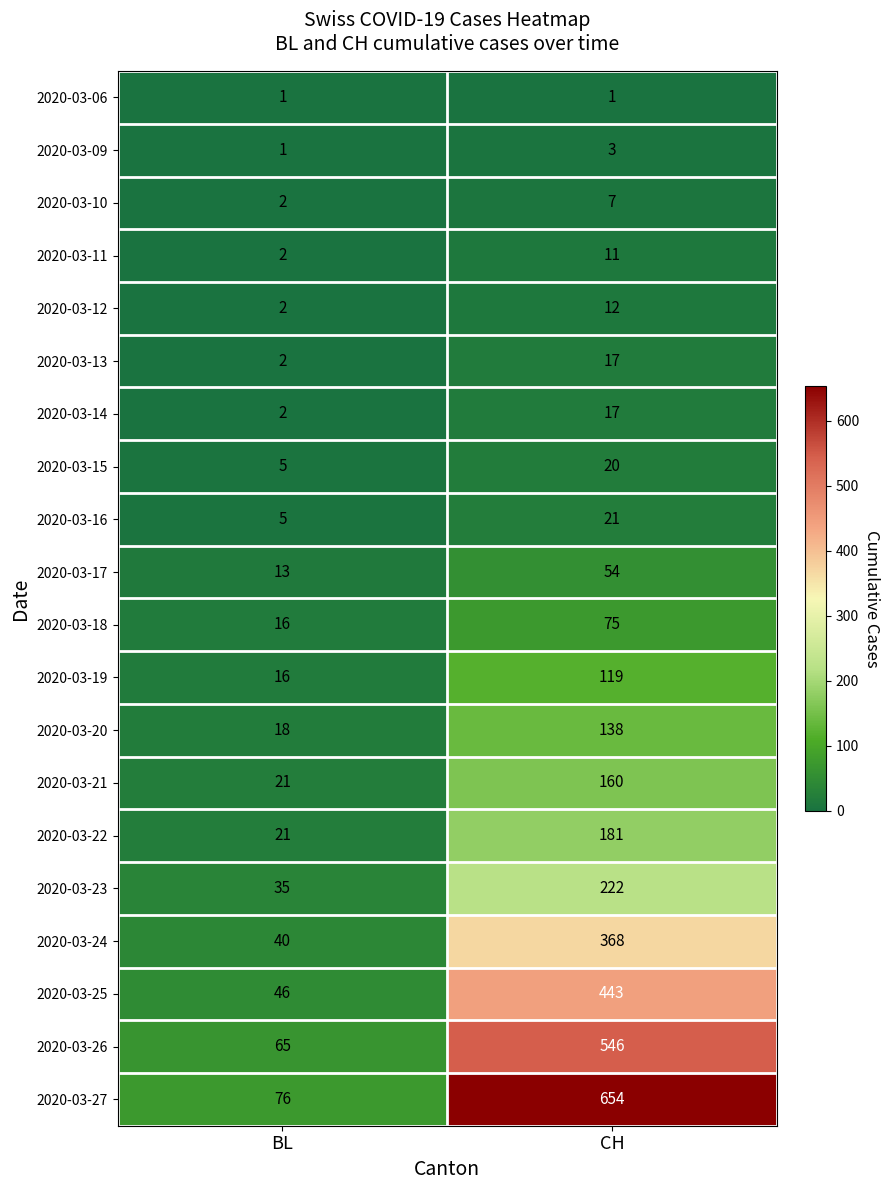

At which category is the sum across all series the highest?

CH